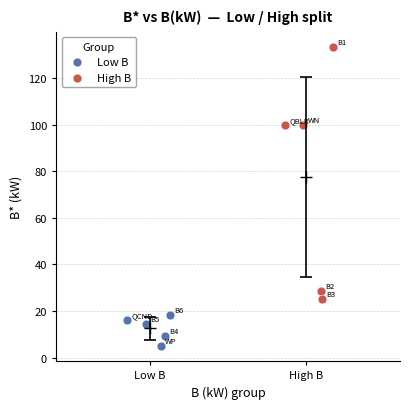

What are all the series names shown in the legend?

Low B, High B